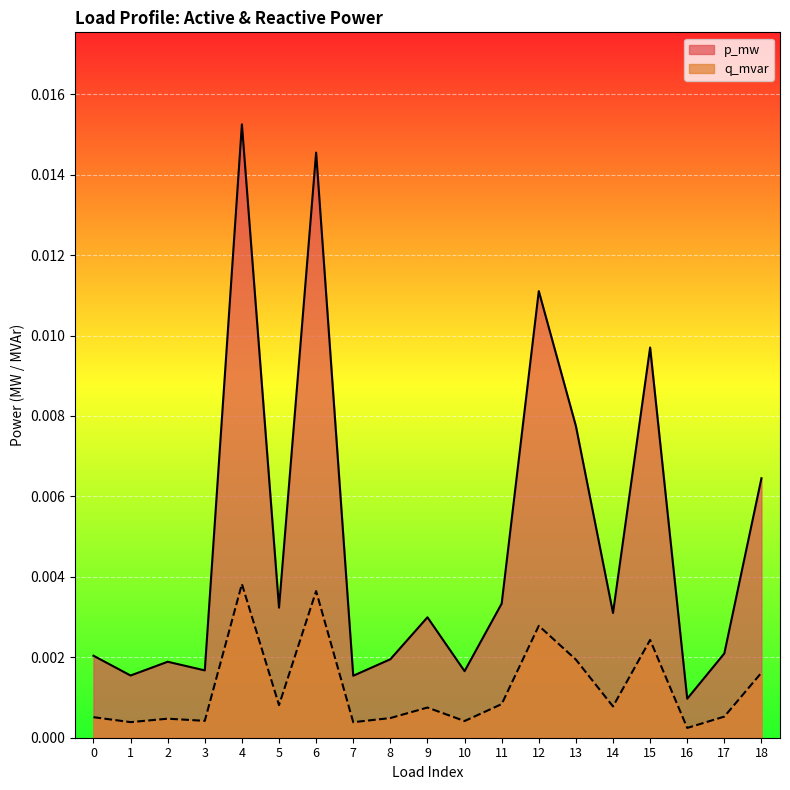

At which label is p_mw closest to 0?

16